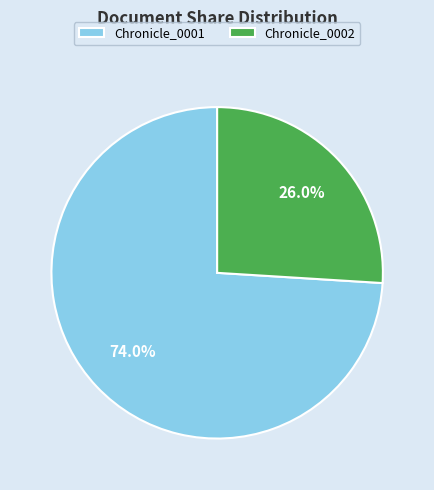

Which slice is the smallest?

Chronicle_0002